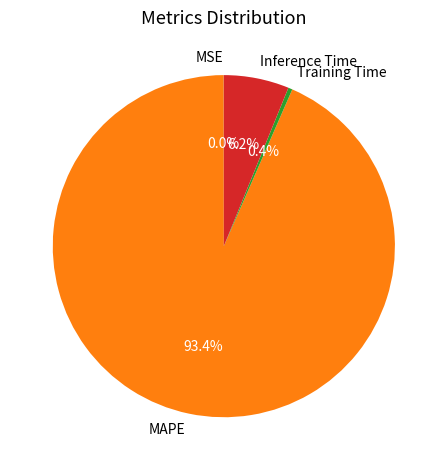

Between MAPE and Training Time, which is larger?

MAPE